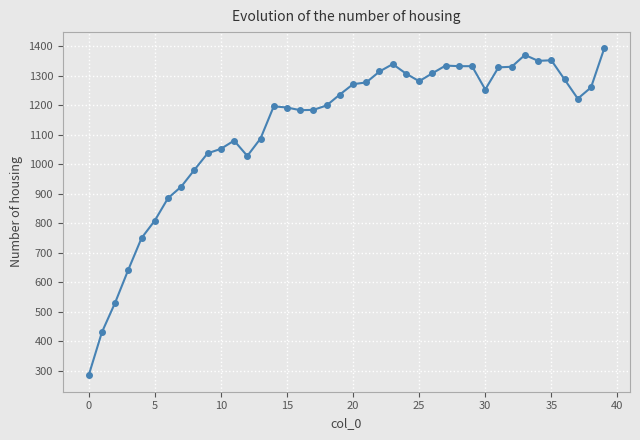

How many data points does each series have?

40